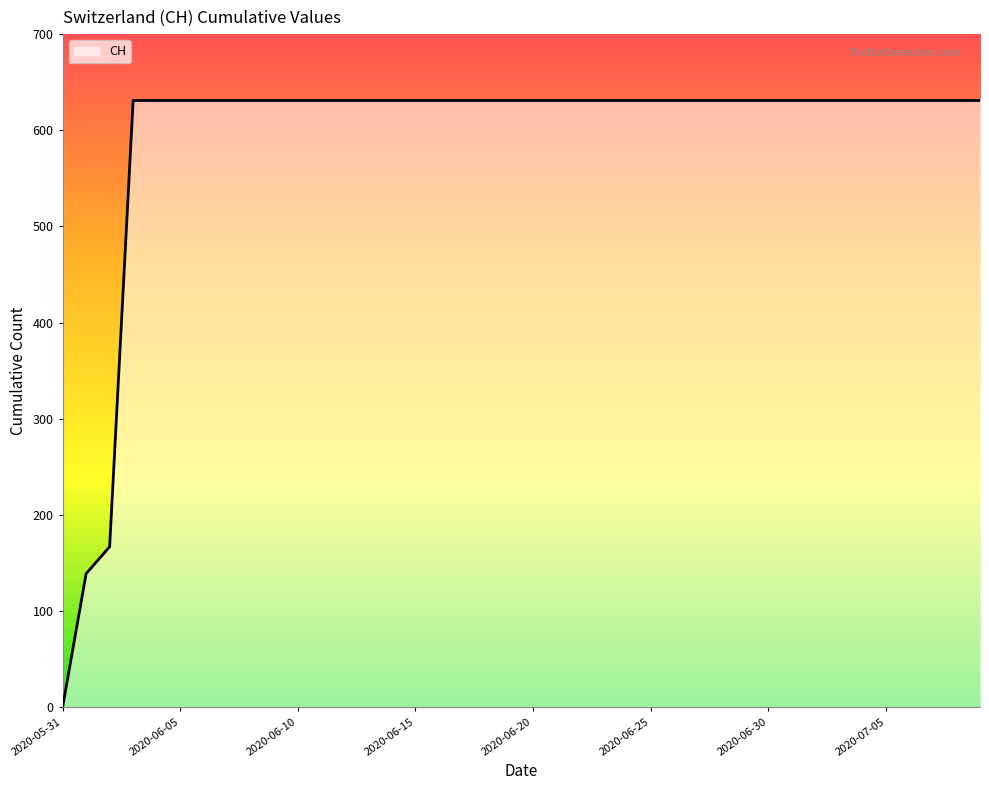

What is the maximum value shown in the chart?

631